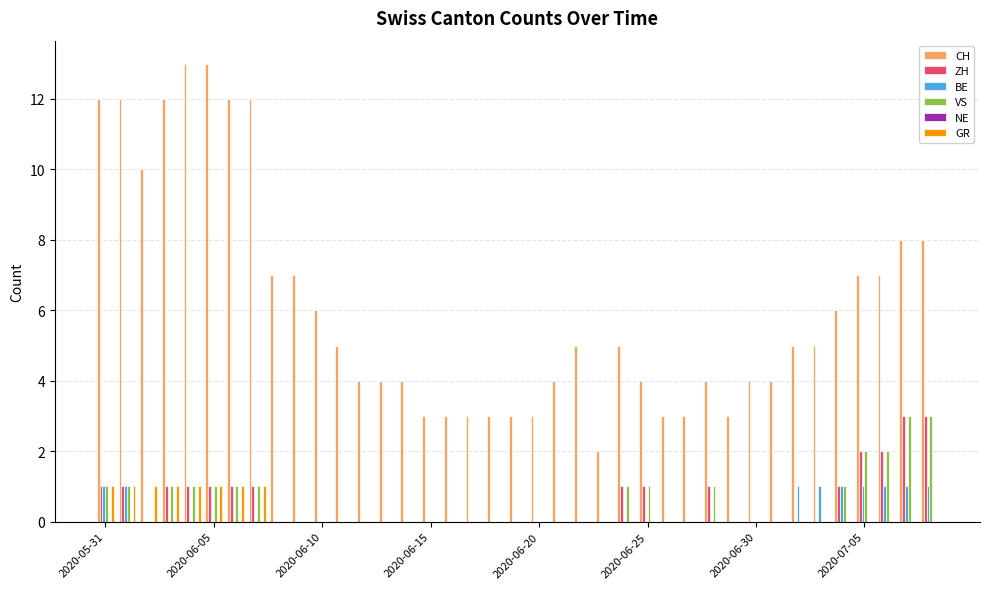

Which series has the largest total across all categories?

CH